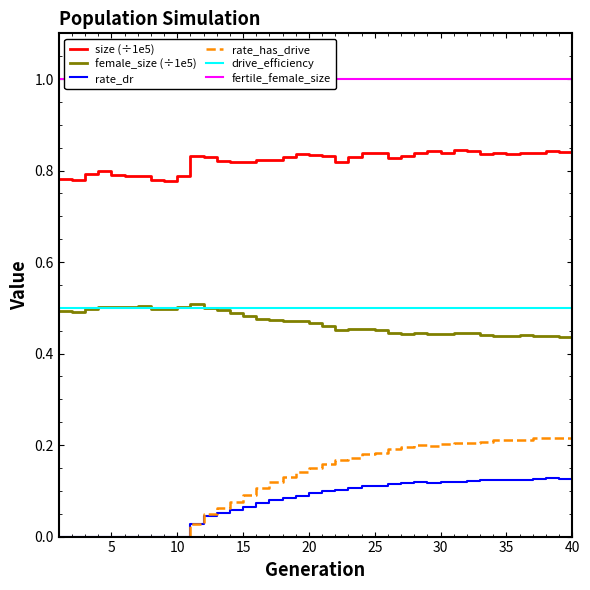

True or false: female_size (÷1e5) has more than 2 interior local peaks.

True